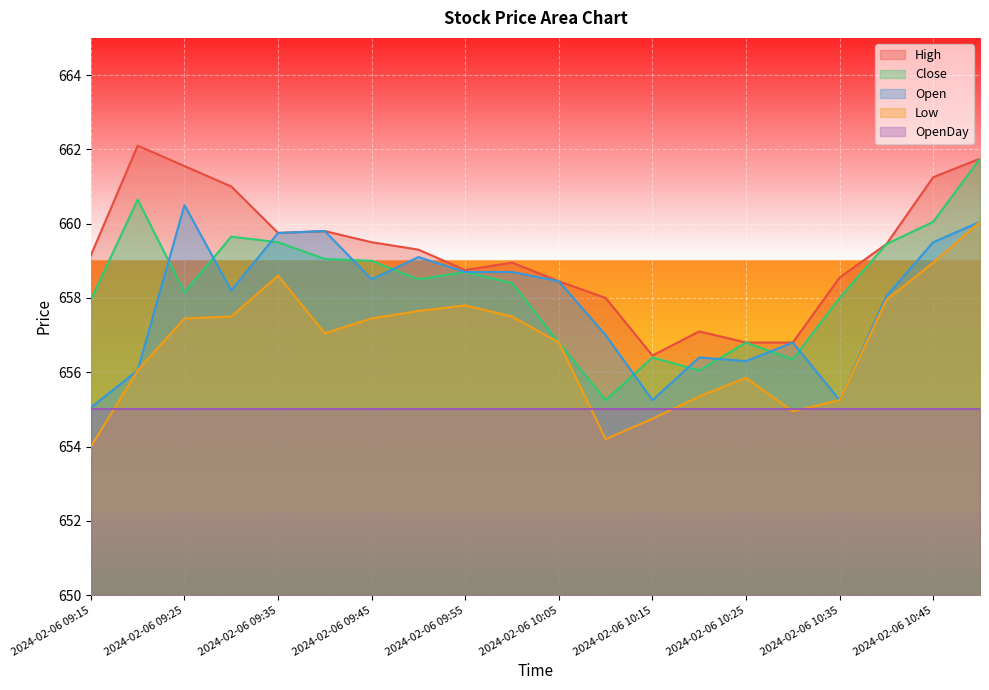

Which series has the largest range (max minus min)?

Close